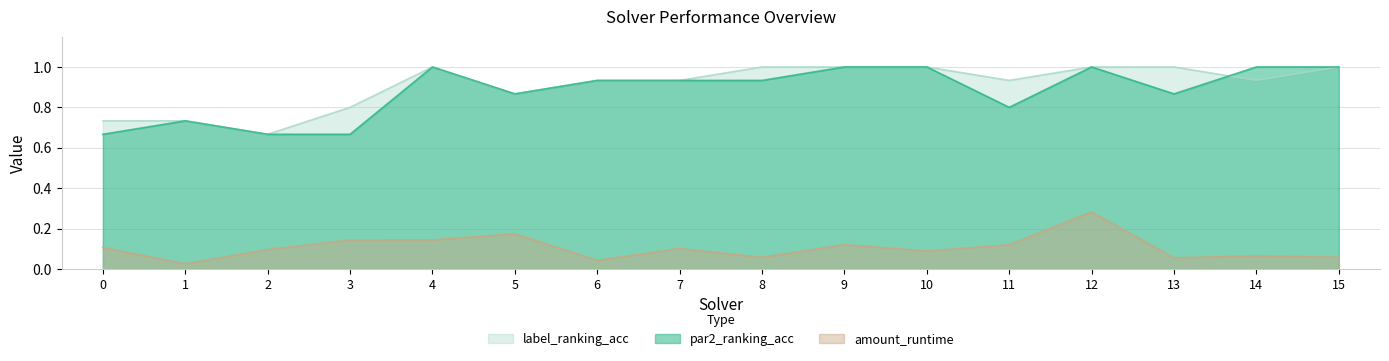

Which series changed the most between 1 and 4?

par2_ranking_acc